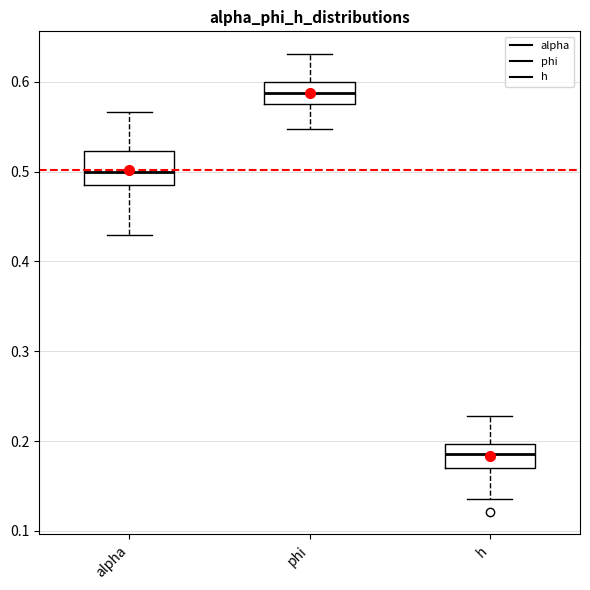

Where does the upper whisker of the box for h end on the y-axis? The values are not printed on the chart, so give them approximately, as read against the axis.

0.23